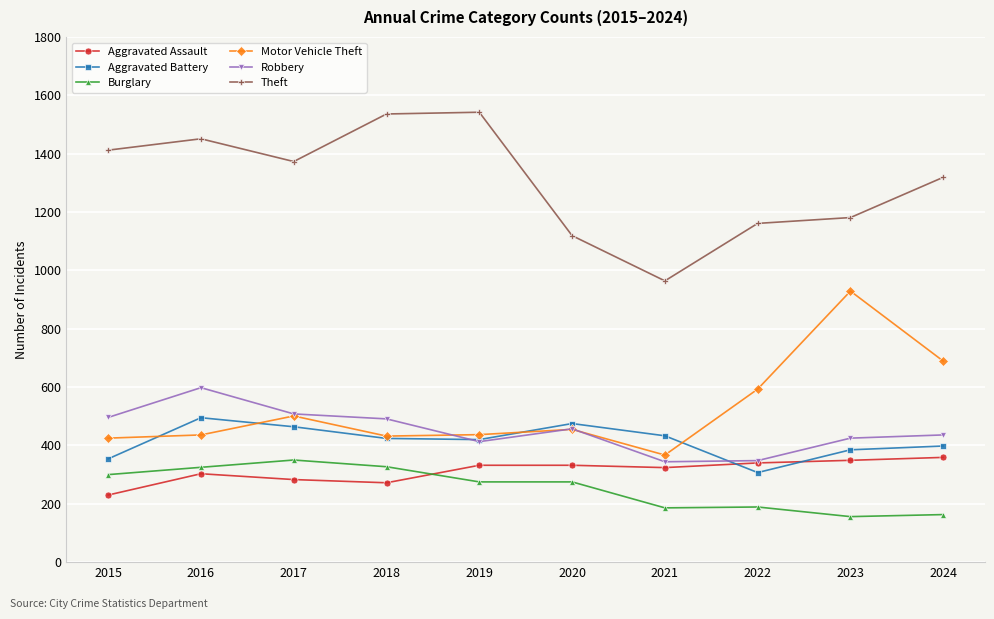

Which series has the widest spread of values?

Theft